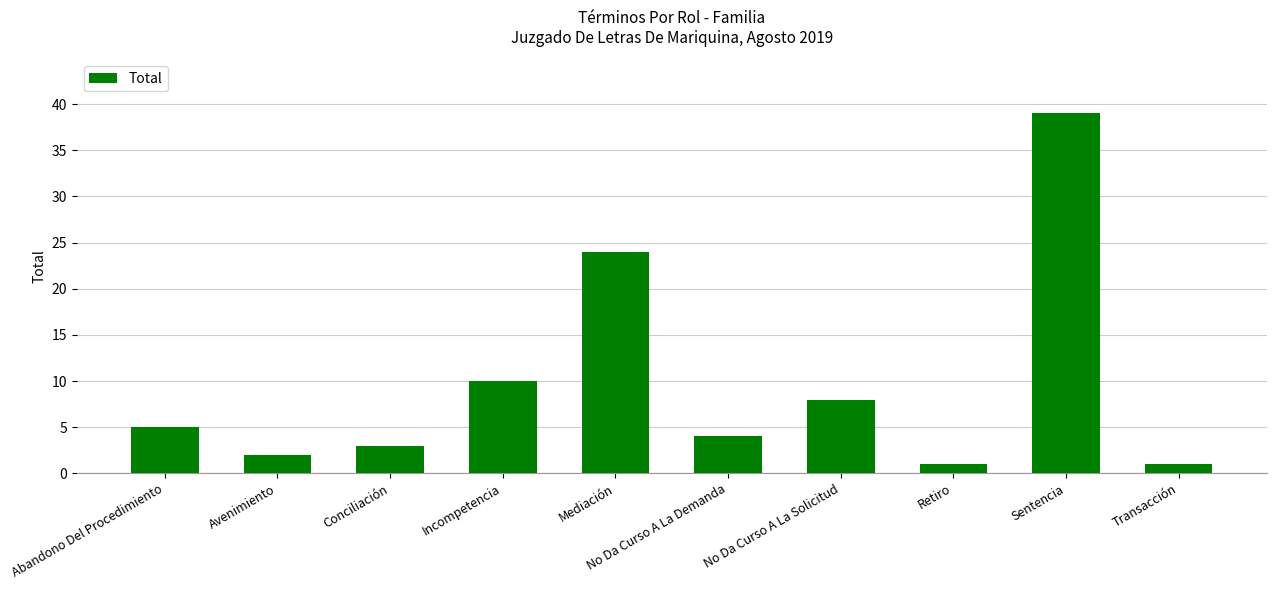

What is the change in value from Abandono Del Procedimiento to No Da Curso A La Solicitud?

+3